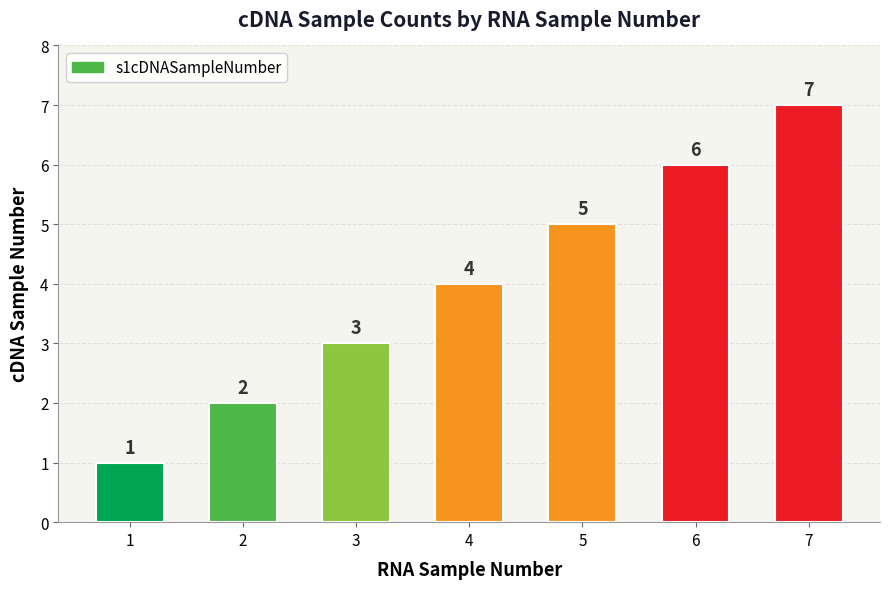

Read the value at 2.

2